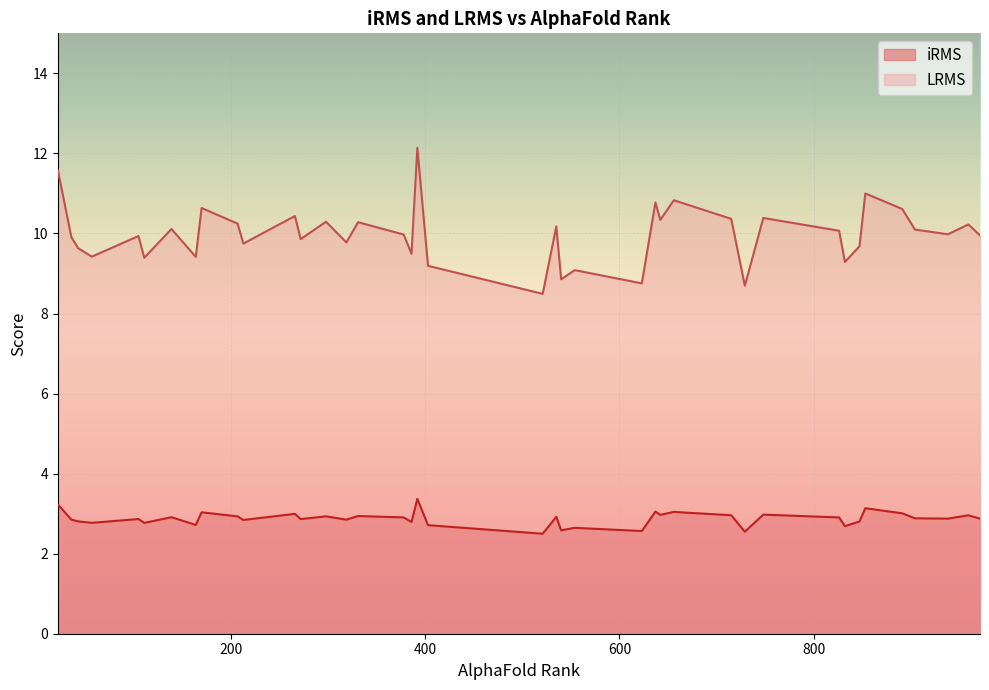

Rank the series at 5 from highest to lowest value.

LRMS, iRMS